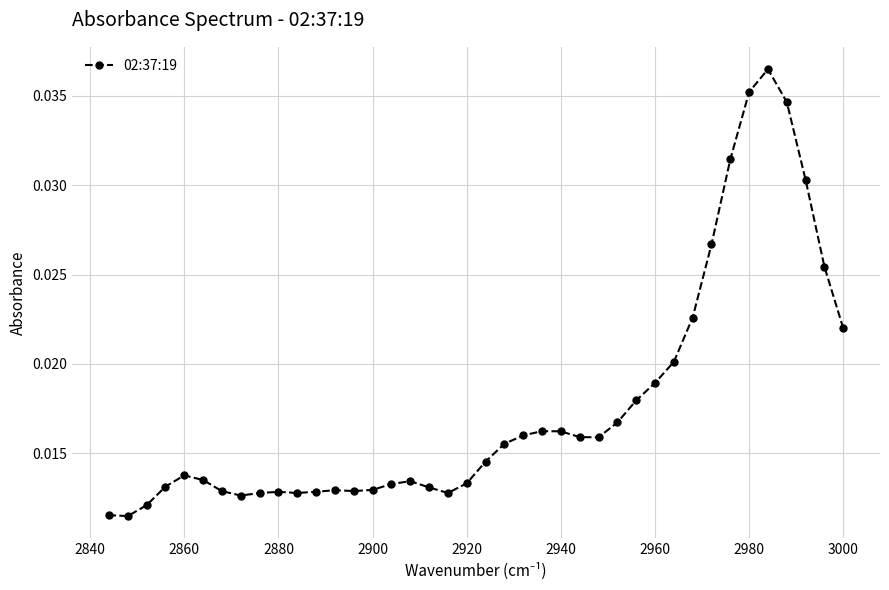

How many values are between 0 and 1?

40